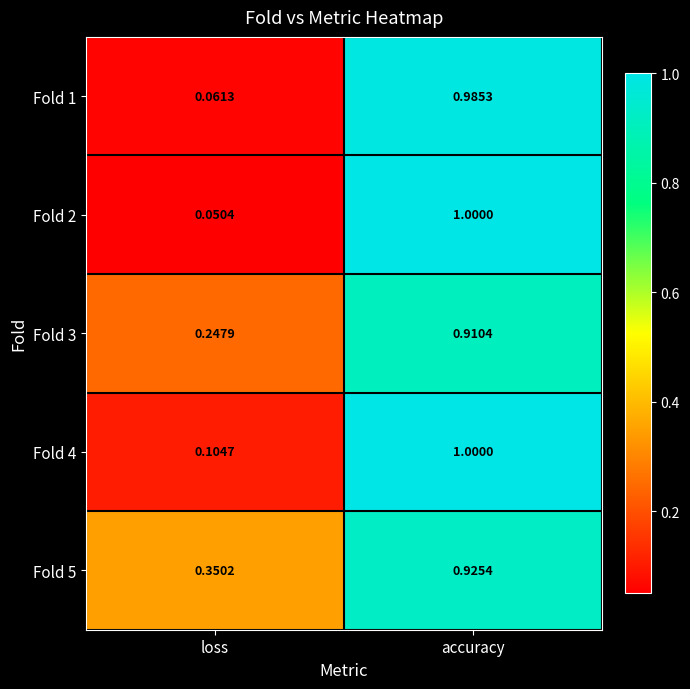

At which category is the sum across all series the highest?

accuracy